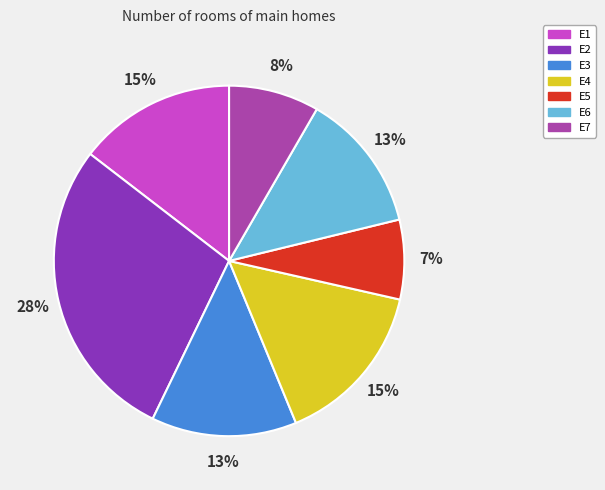

How many segments does this pie chart have?

7